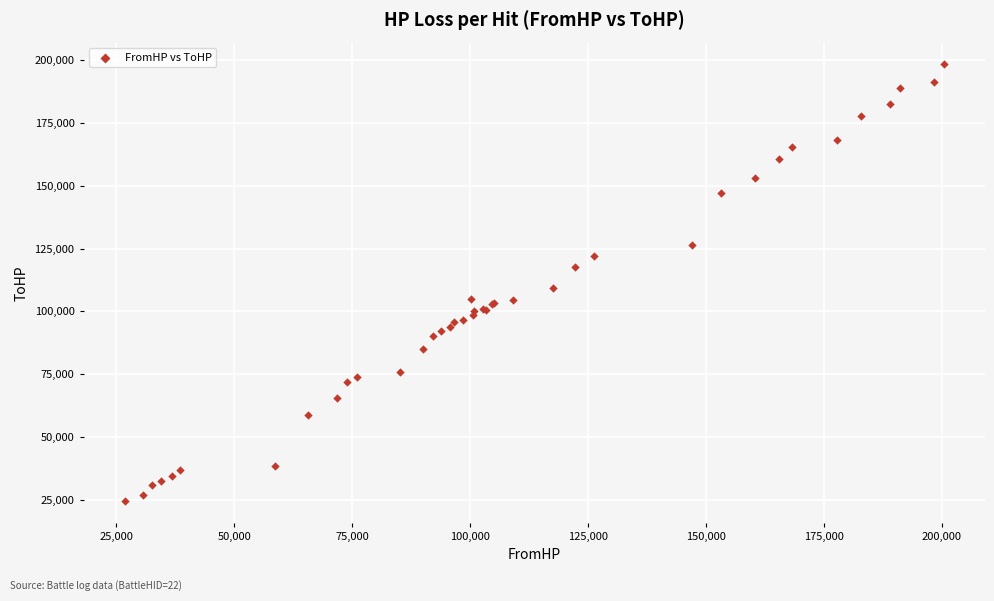

What Y value in the scatter plot is closest to 111327?

109174